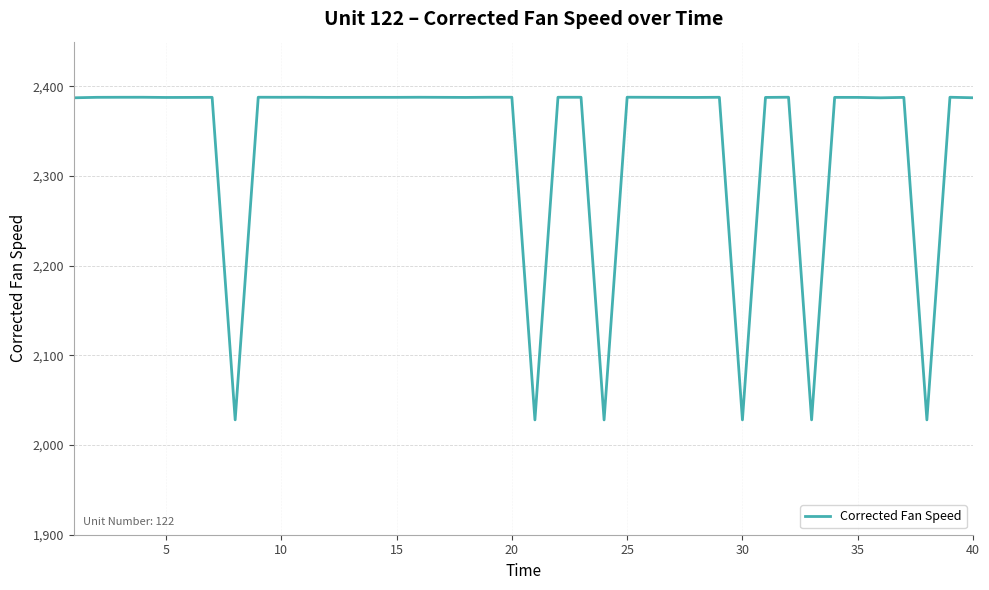

What is the smallest value displayed?

2028.1